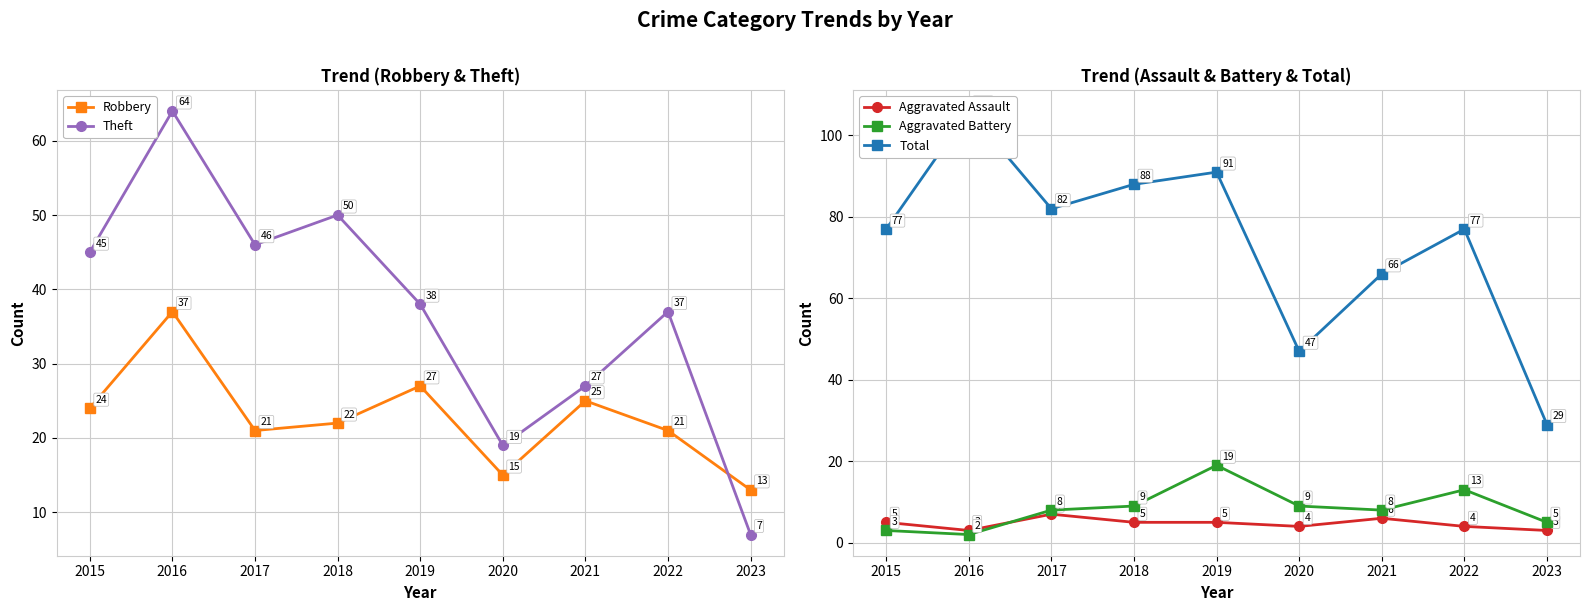

Is the value of Theft at 2015 greater than the value of Robbery at 2015?

Yes